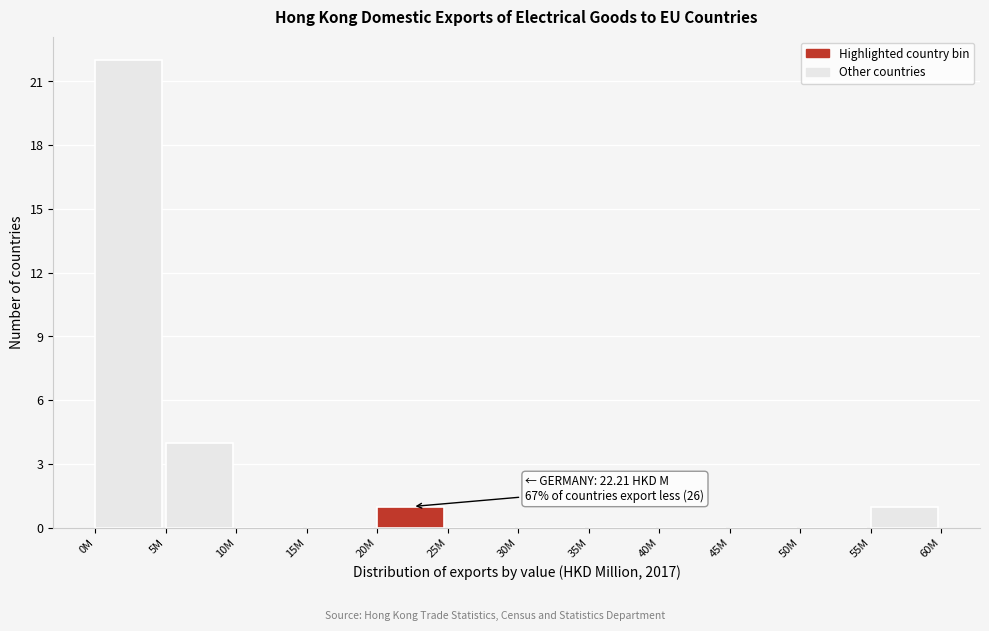

Reading left to right, transcribe all the data shown in this chart.

0M=22	5M=4	10M=0	15M=0	20M=1	25M=0	30M=0	35M=0	40M=0	45M=0	50M=0	55M=1